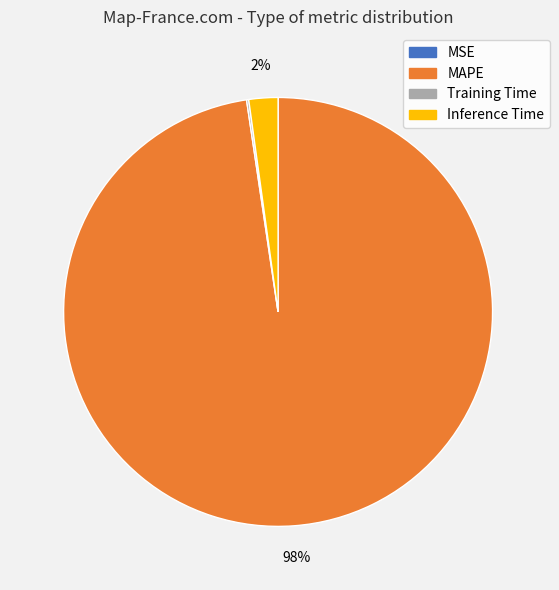

Which slice represents more than half of the pie?

MAPE